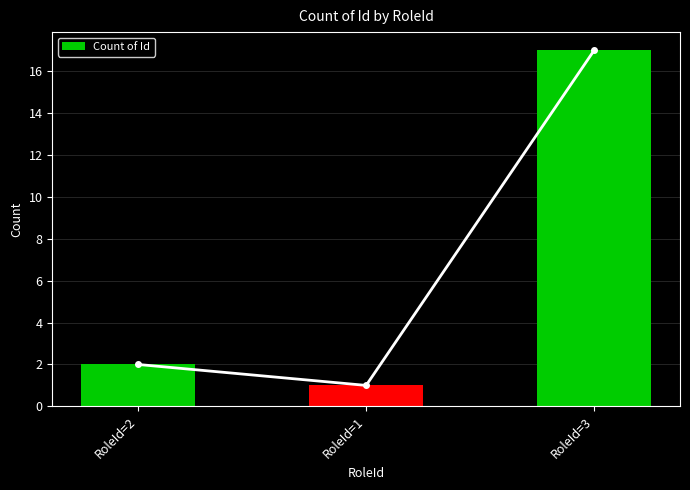

Which label corresponds to the largest value in the chart?

RoleId=3